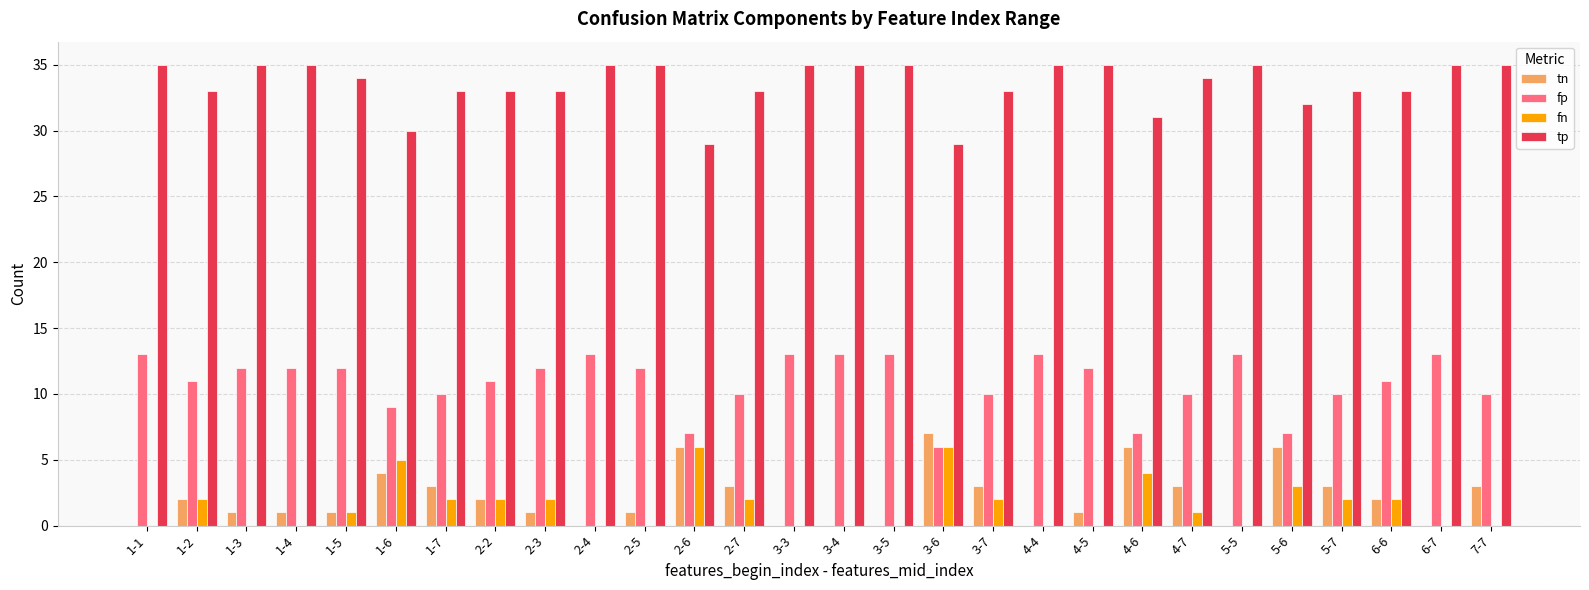

What is the sum of all tp values?

938